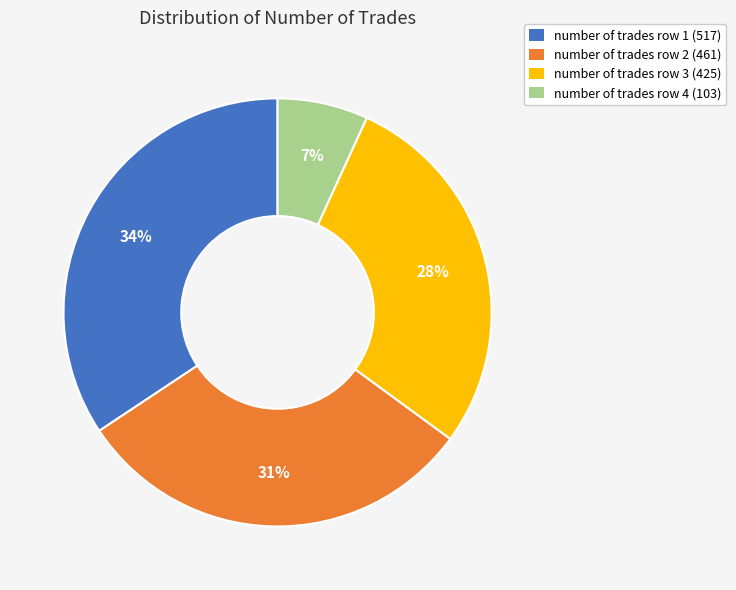

To the nearest percent, what is the average slice percentage?

25%